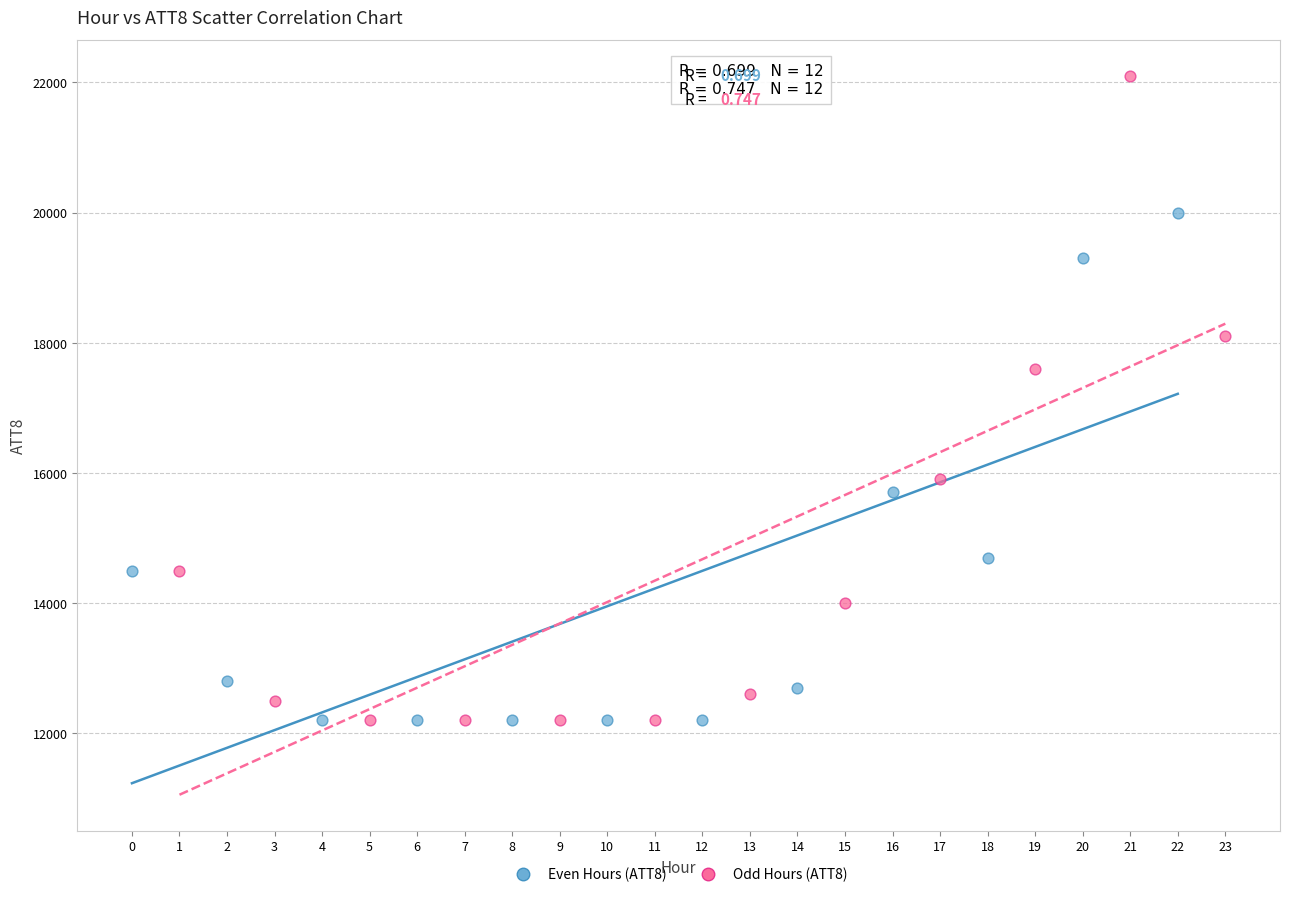

Which series contains the highest Y value?

Odd Hours (ATT8)